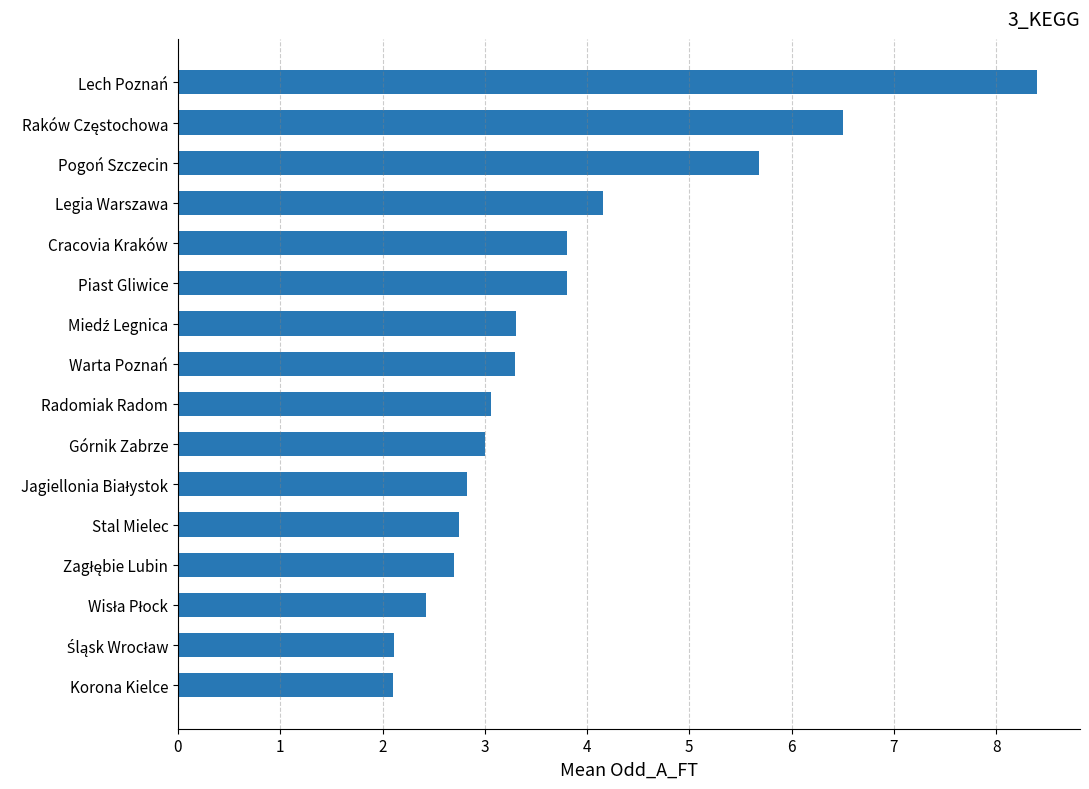

At which label is the value closest to 5?

Pogoń Szczecin